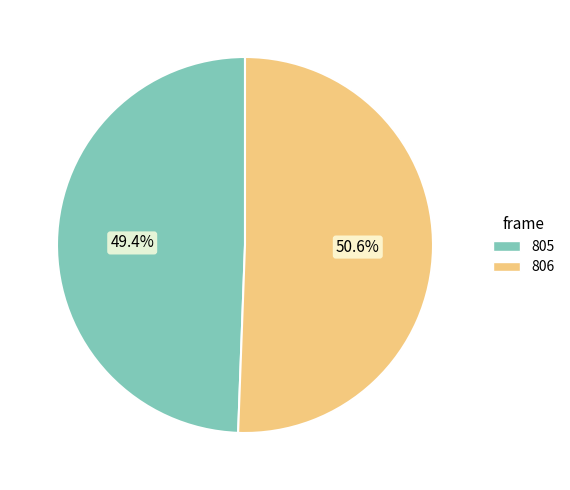

Rank the categories by value from lowest to highest.

805, 806